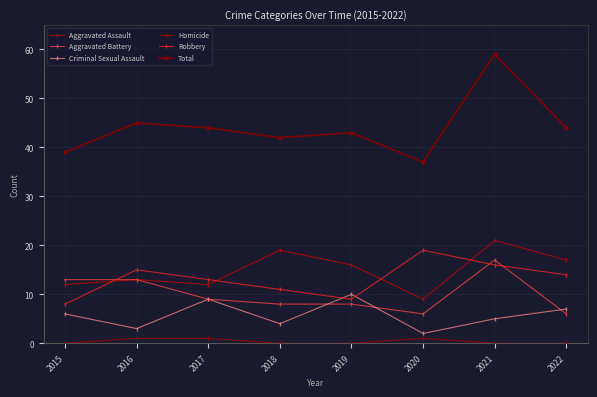

What is the spread (max minus min) of values at 2021?

59